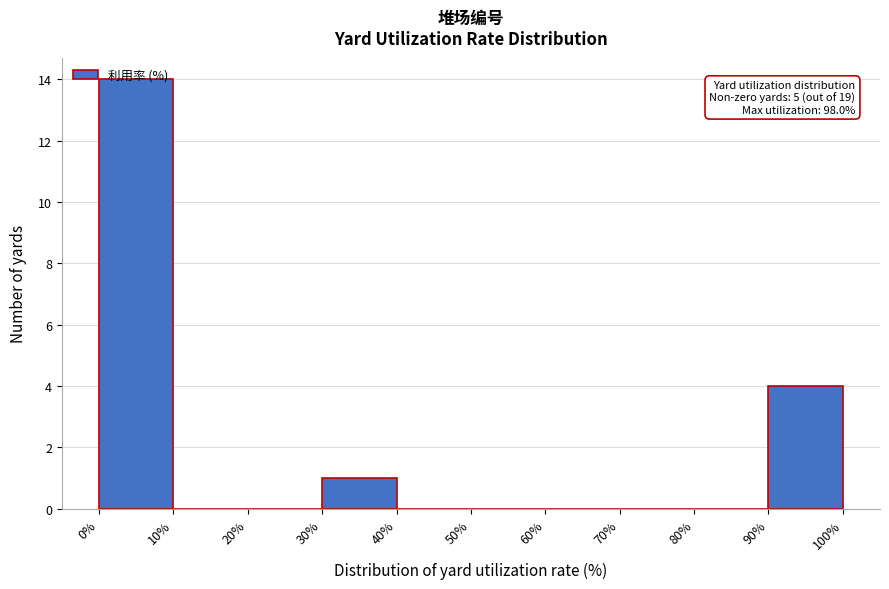

Over which range of the x-axis is the bar tallest?

0% to 10%